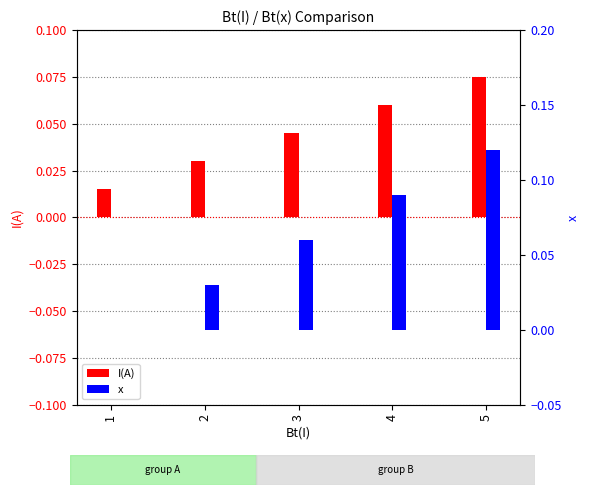

At how many categories does at least one series exceed 0?

5